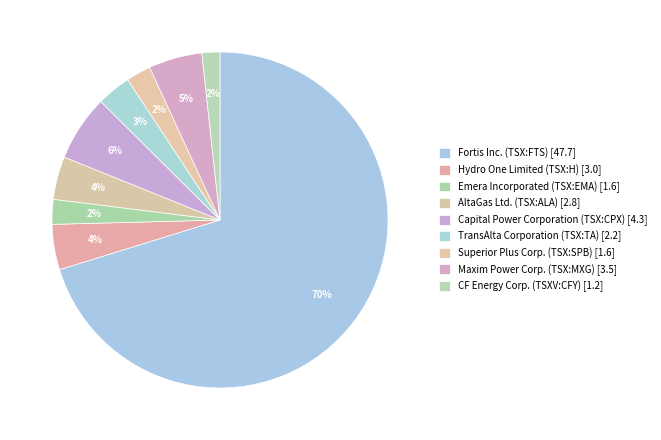

What is the total percentage of Fortis Inc. (TSX:FTS) and CF Energy Corp. (TSXV:CFY)?

72.0%